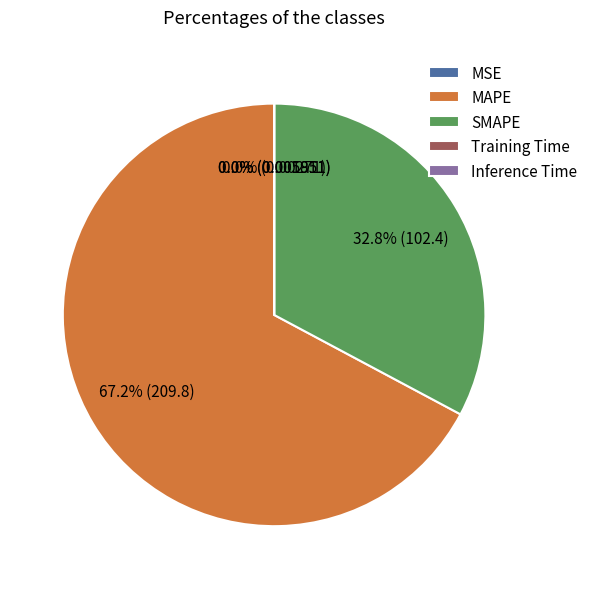

What is the majority slice?

MAPE